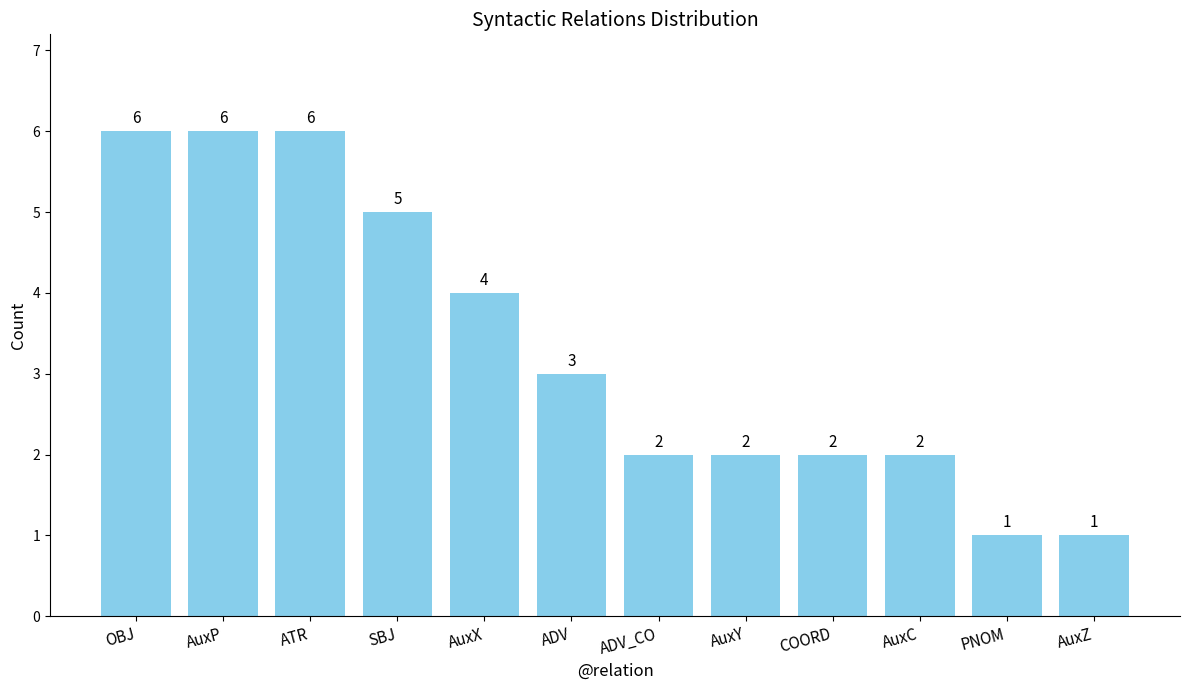

What is the label of the 11th bar from the left?

PNOM